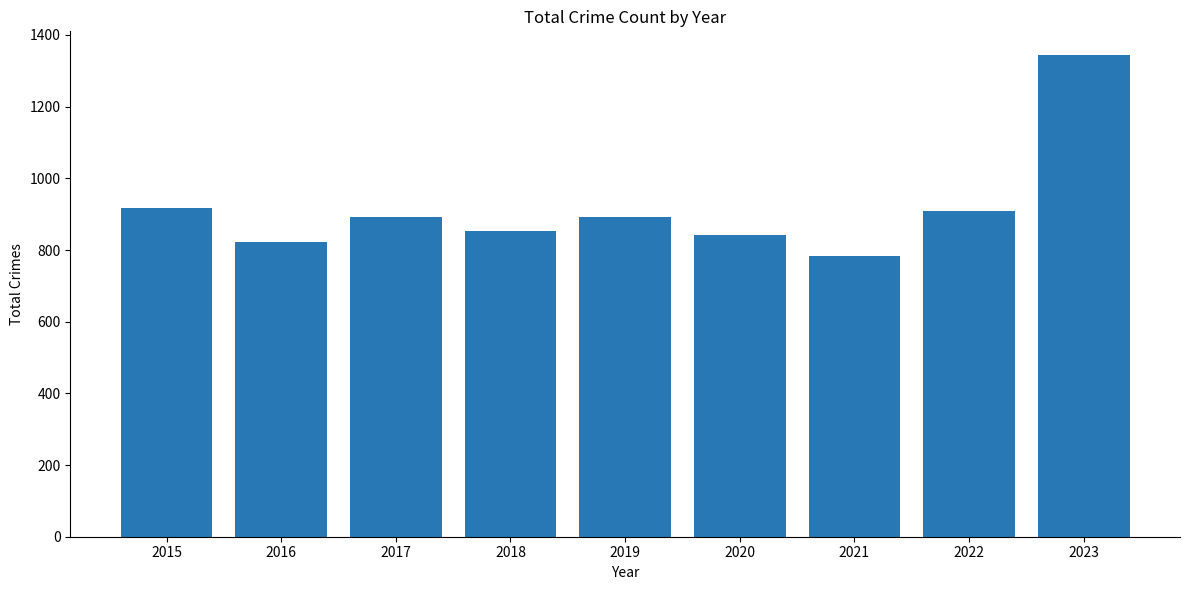

What is the value of the 9th bar from the left?

1343